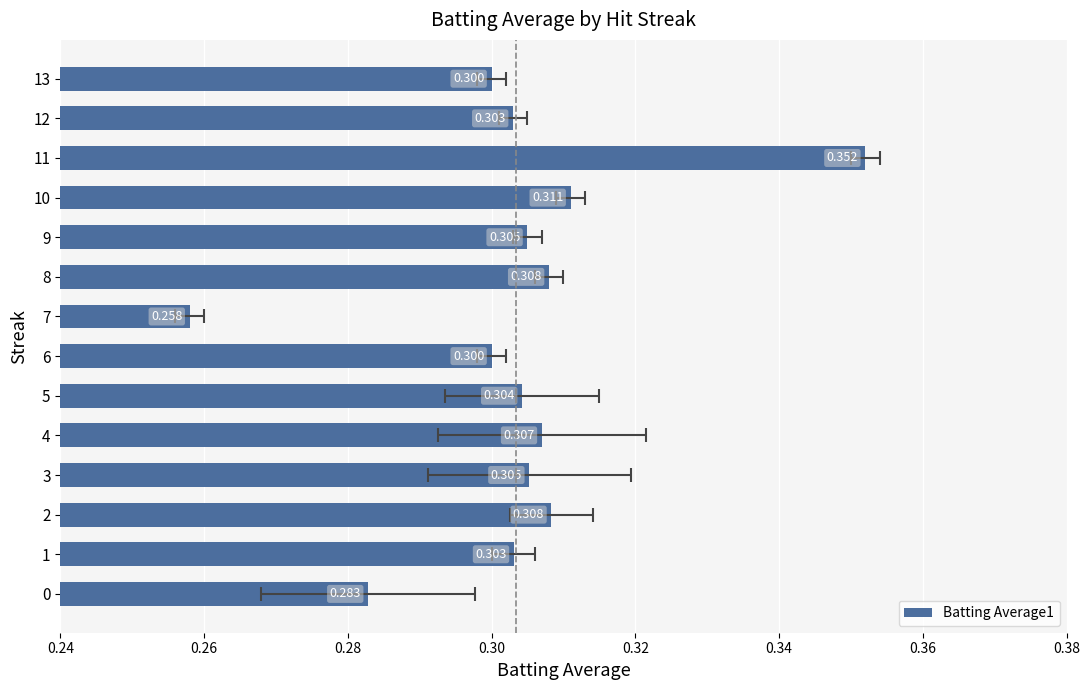

The chart shows a value of 0.3 at 8. True or false?

True